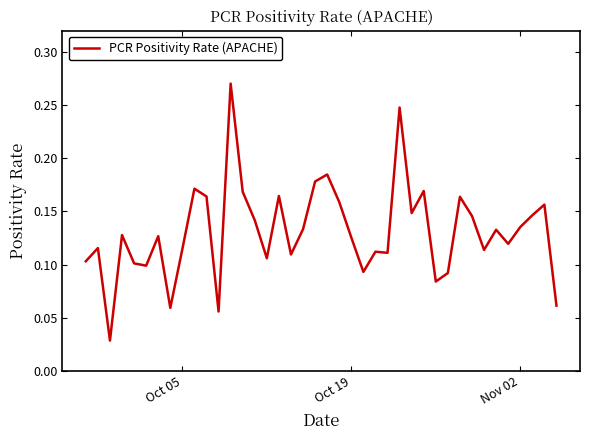

Does the chart display data point markers on the line(s)?

No